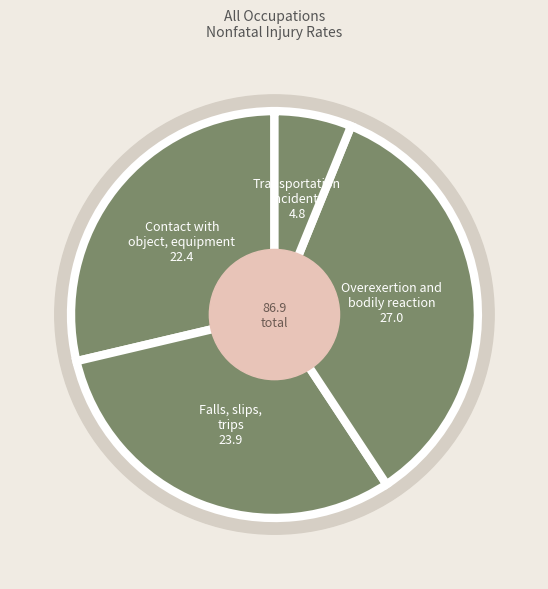

Which category has the smallest portion of the pie?

Transportation incidents